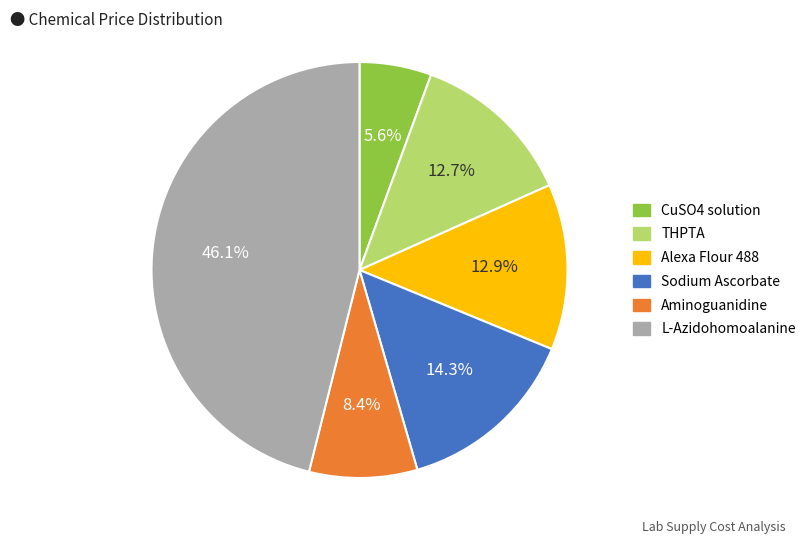

What portion of the pie excludes CuSO4 solution?

94.4%